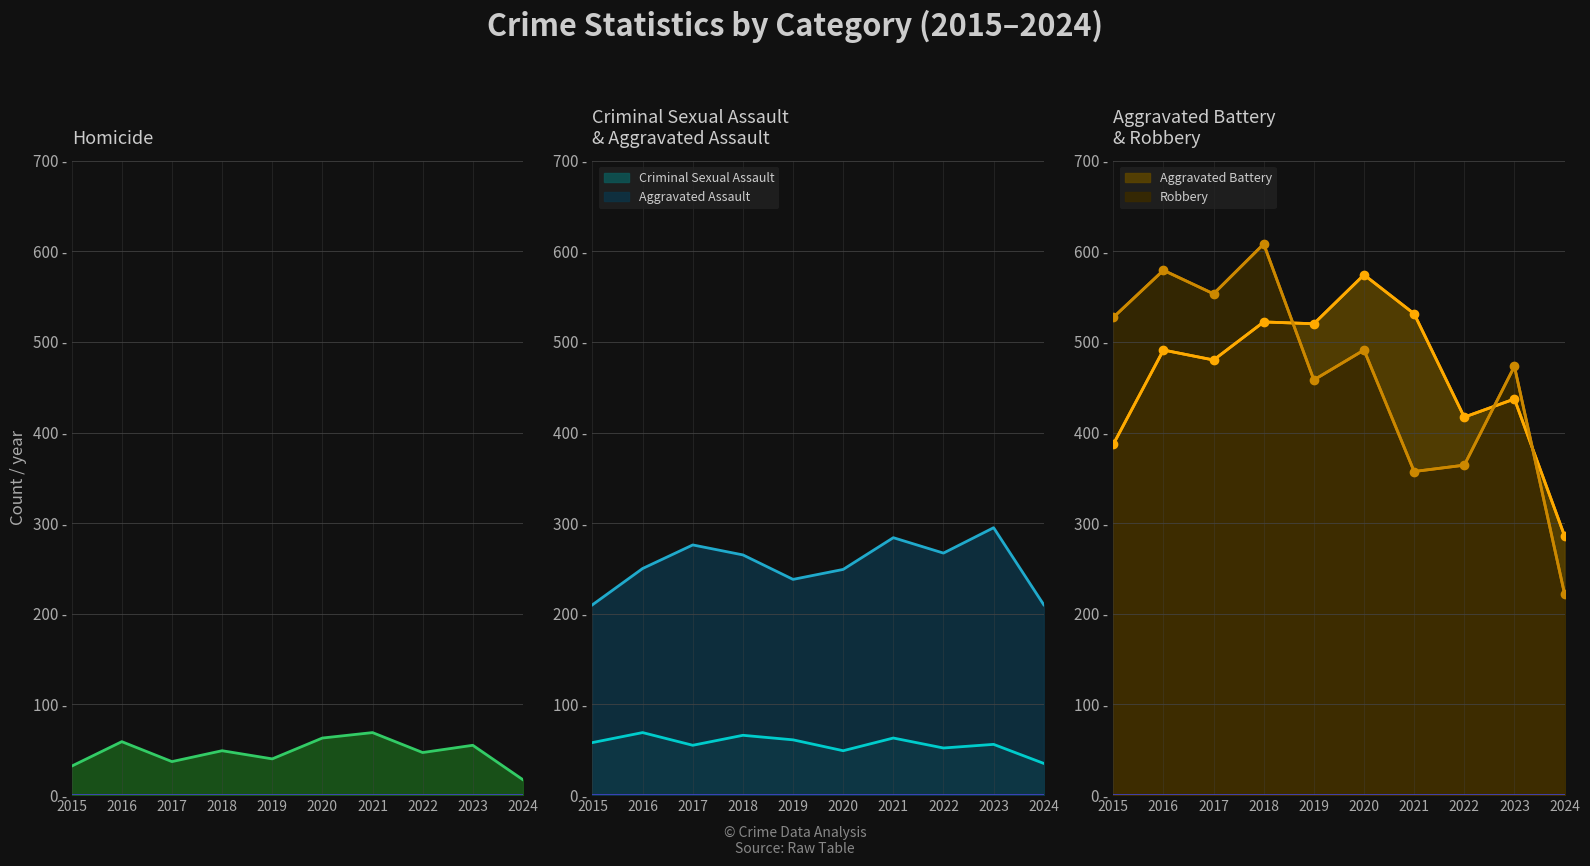

In Criminal Sexual Assault, how many points are higher than both neighbors (excluding endpoints)?

4